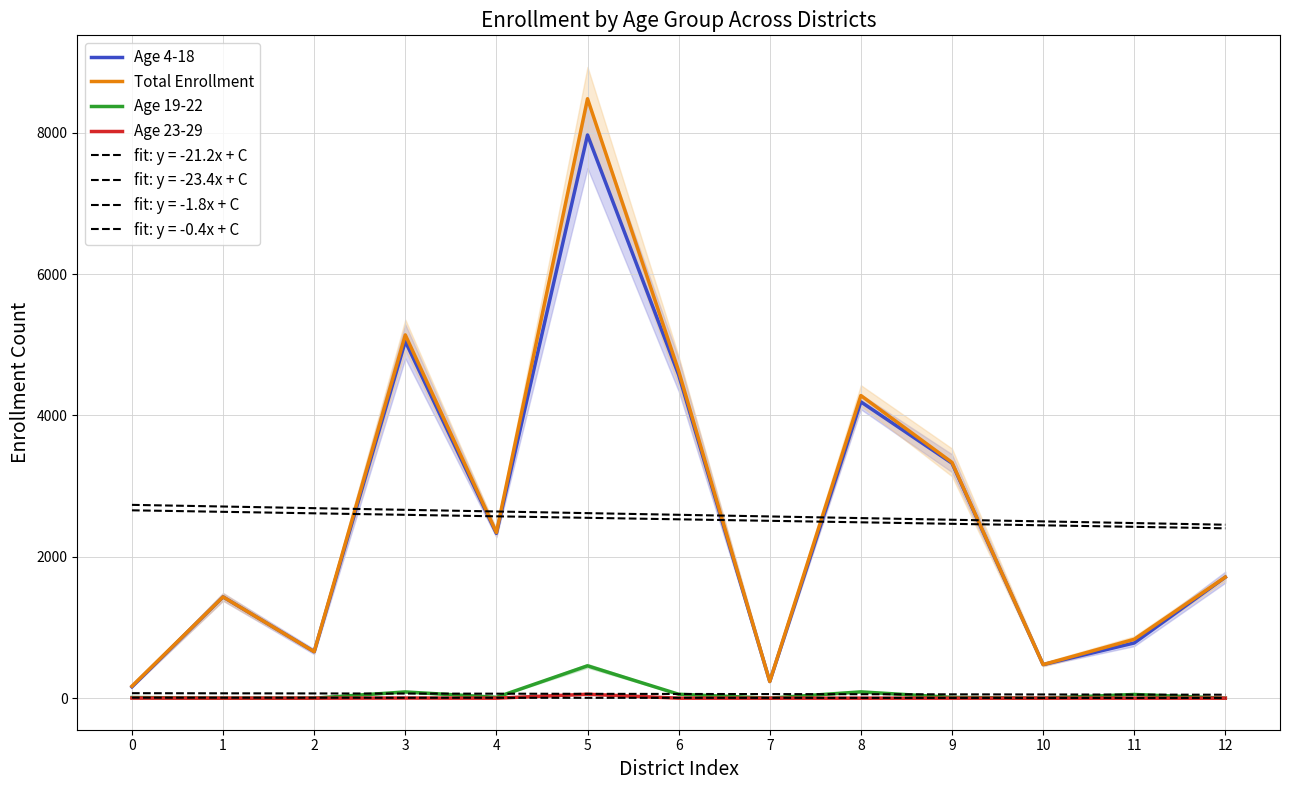

True or false: Age 19-22 has more than 2 points higher than both neighbors.

True